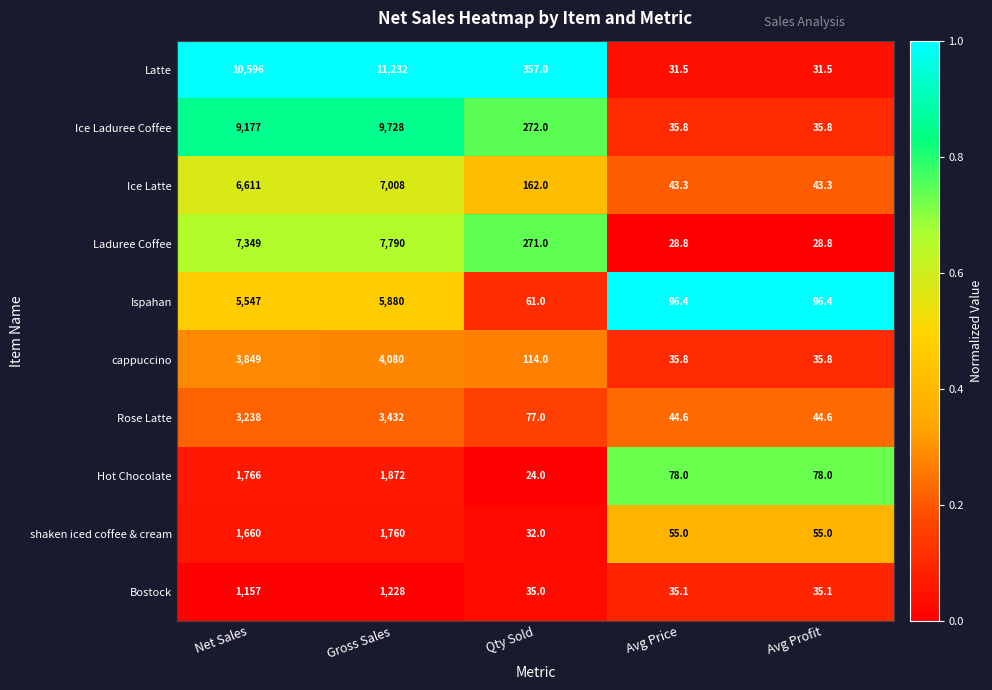

At which category is the sum across all series the highest?

Gross Sales